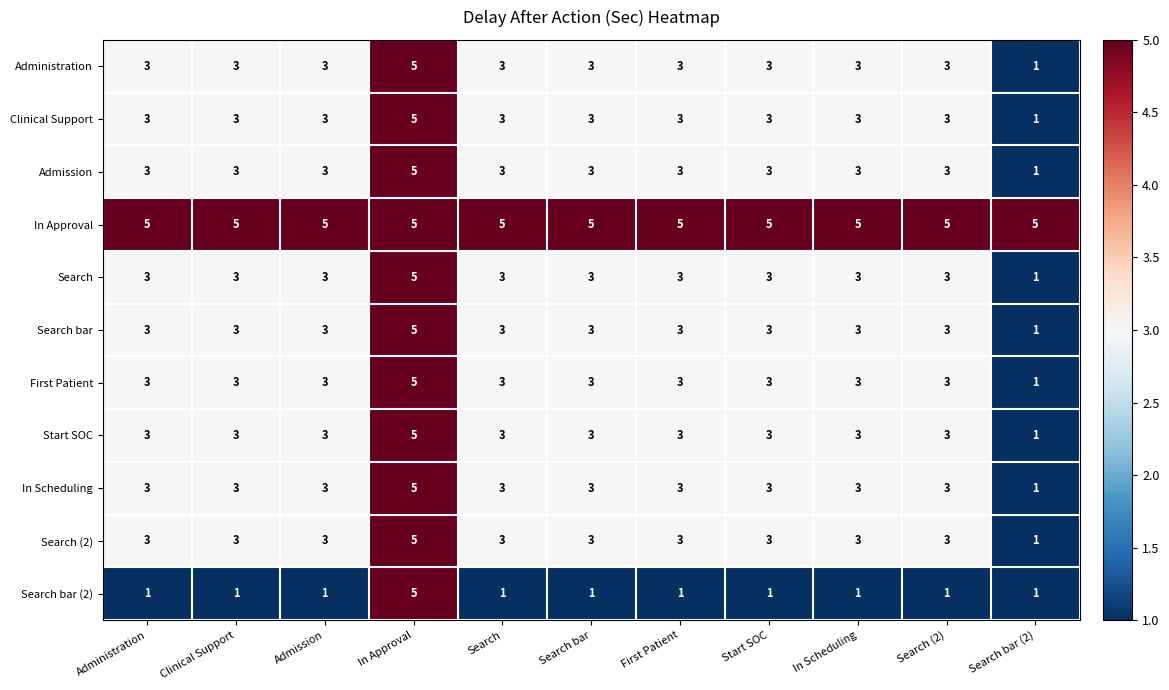

What is the approximate value of In Scheduling at First Patient?

3